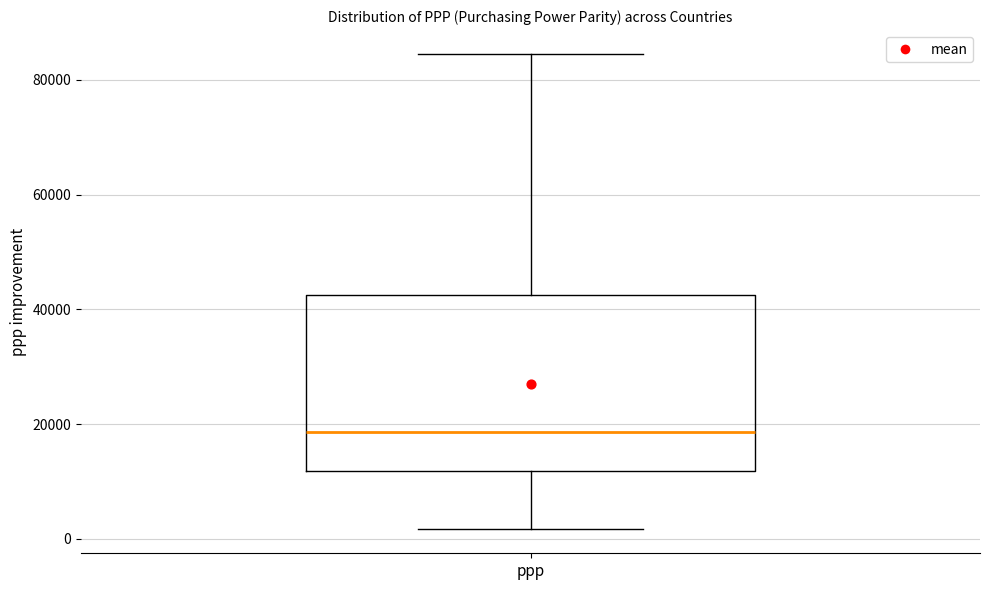

Read this box plot against the y-axis: the position of the median line, the range covered by the box, and the ends of both whiskers. The values are not printed on the chart, so give them approximately, as read against the axis.

median 18000, box 12000 to 42000, whiskers 2000 to 84000